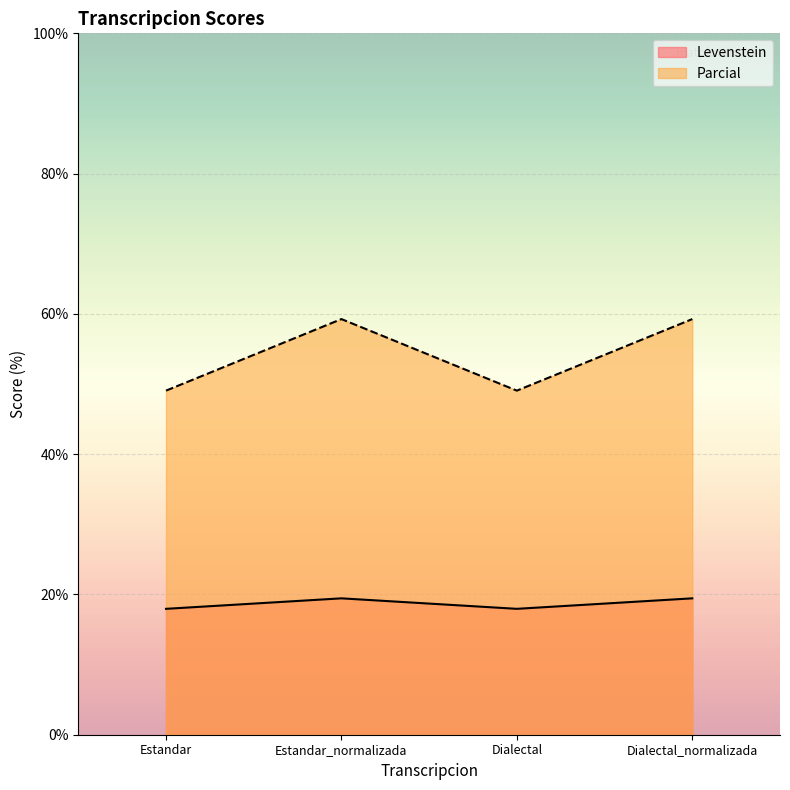

What is the difference between the second highest and second lowest values in the Parcial series?

10.2